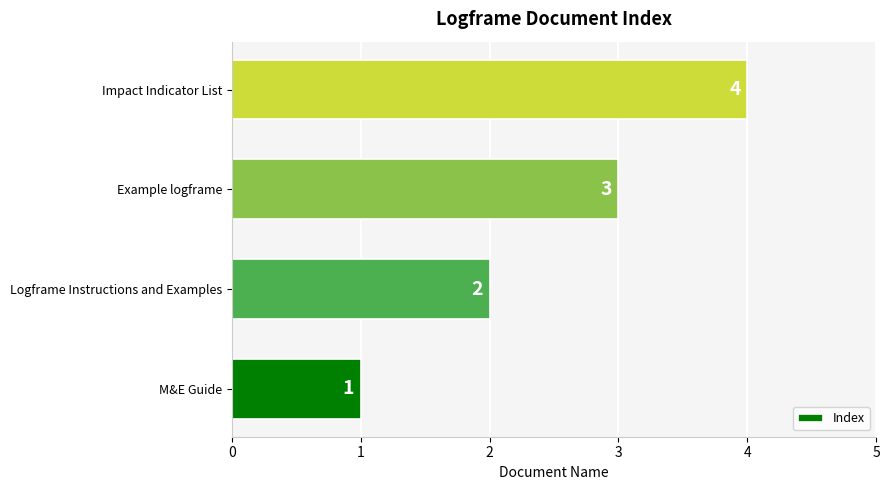

What is the difference between the maximum and minimum values?

3